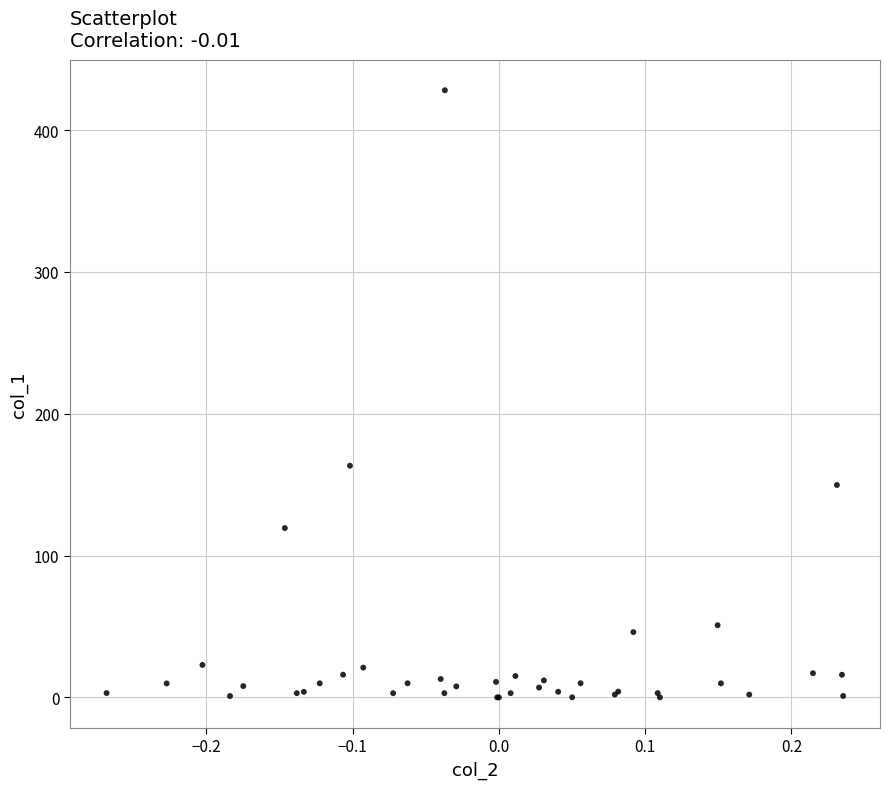

What Y value in the scatter plot is closest to 214?

163.3